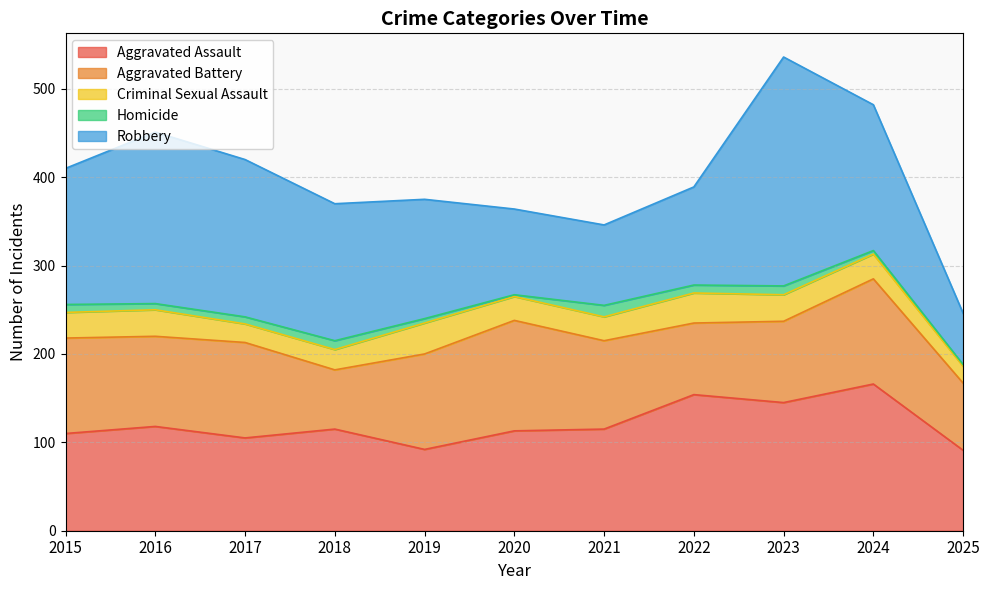

Where is Homicide nearest to the value 7?

2016